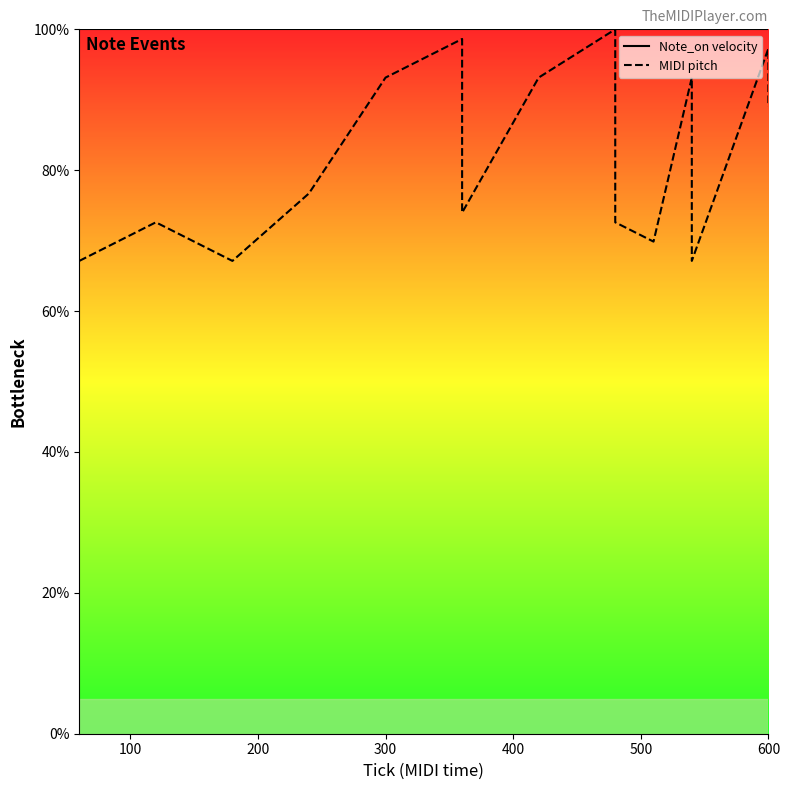

True or false: MIDI pitch and Note_on velocity cross at least once.

False